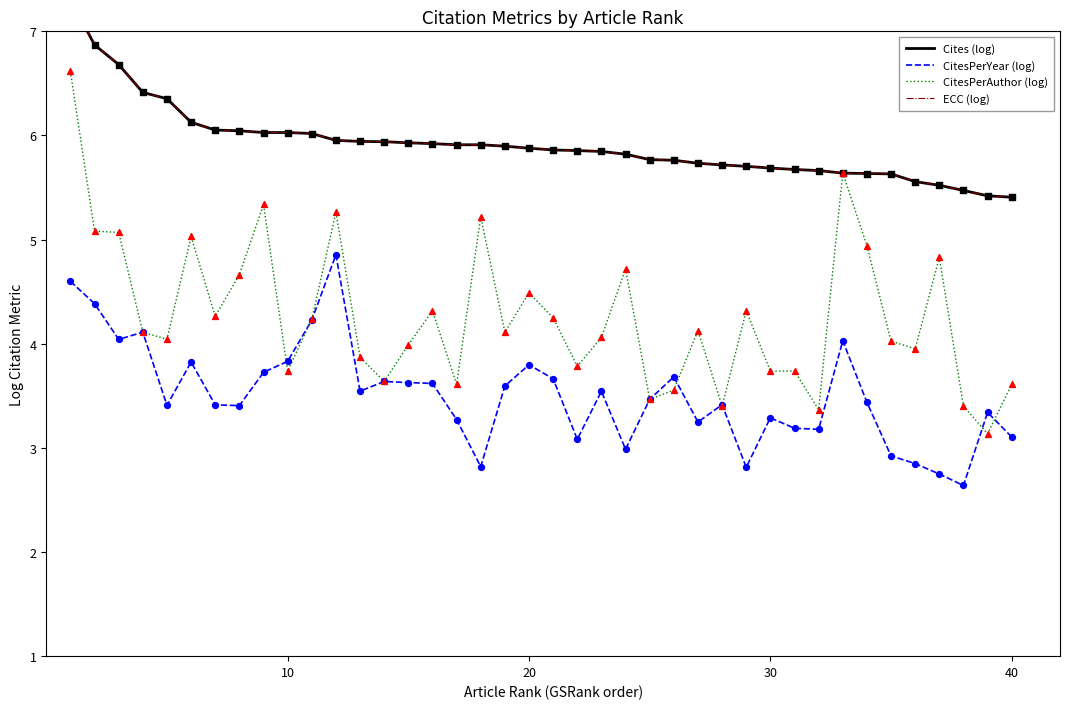

What is the minimum value for CitesPerAuthor (log)?

3.1